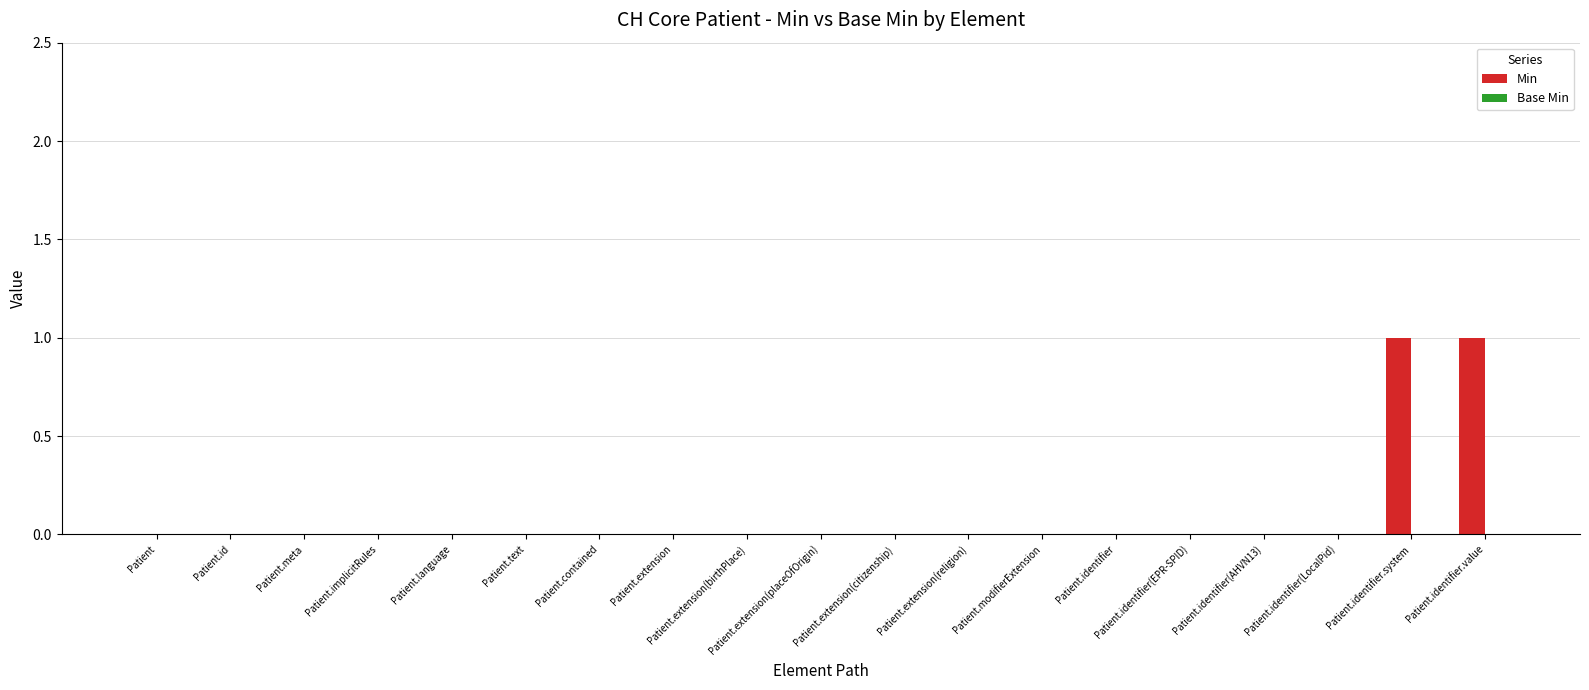

The value at Patient.implicitRules is 0. True or false?

True